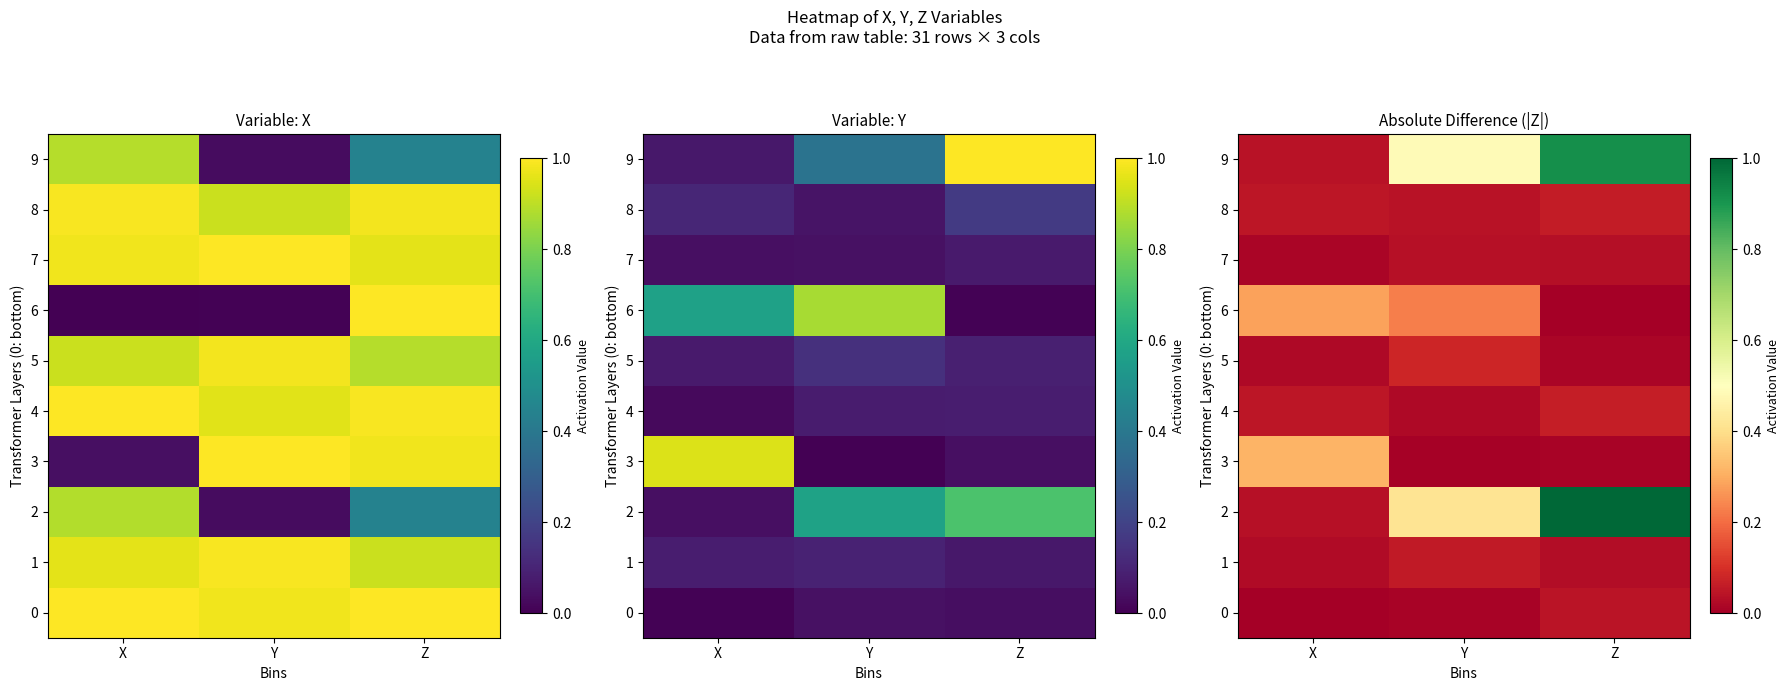

How many categories are shown in the chart?

3